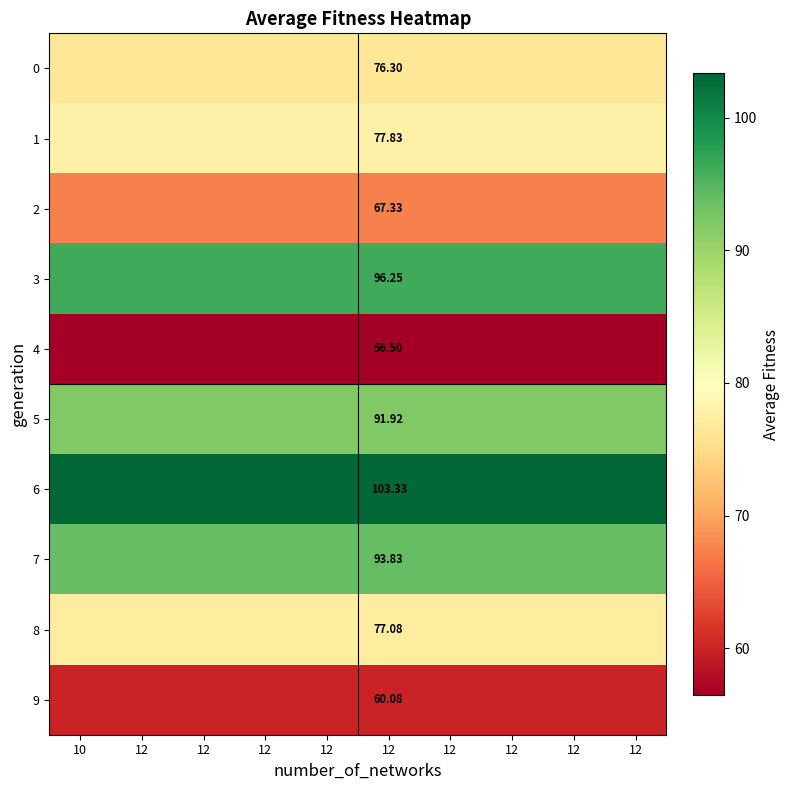

At which category is the sum across all series the highest?

10